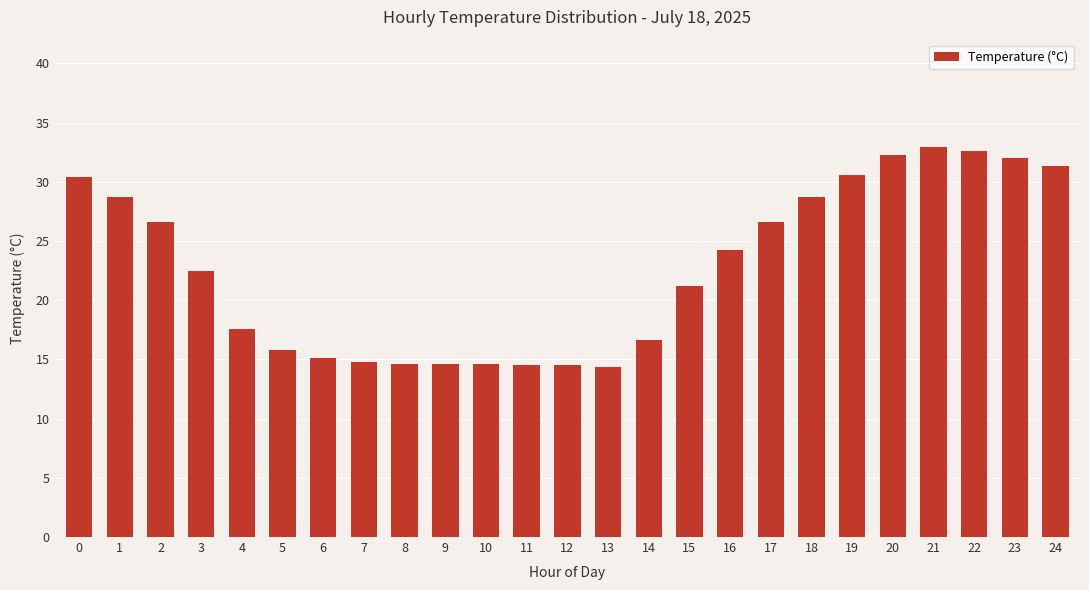

What is the sum of the values at 14 and 6?

31.7